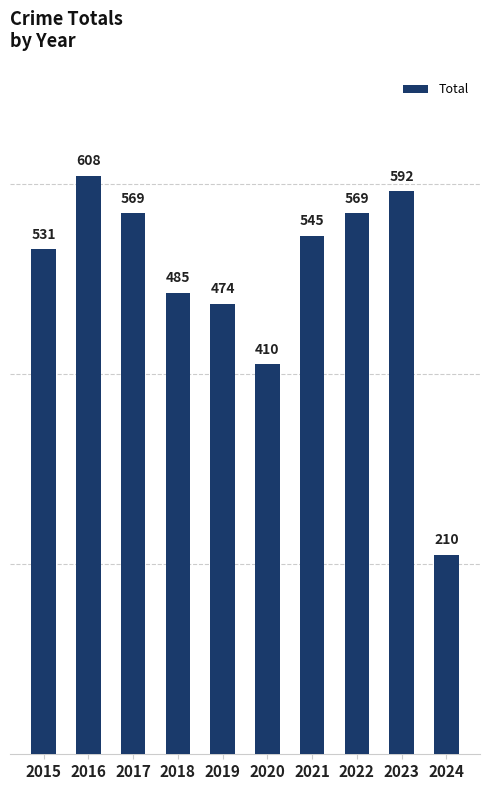

Which label corresponds to the largest value in the chart?

2016